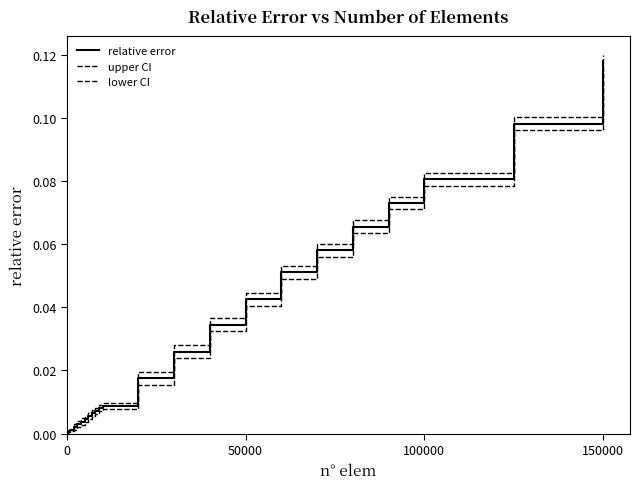

How many lines are shown in the chart?

3